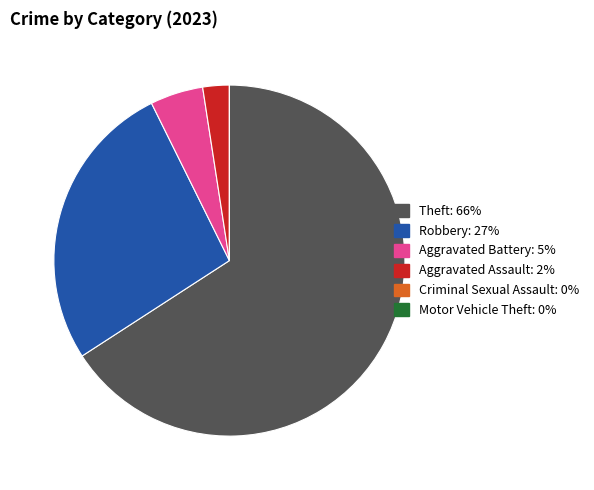

Combined, do Aggravated Assault and Robbery account for over 50%?

No